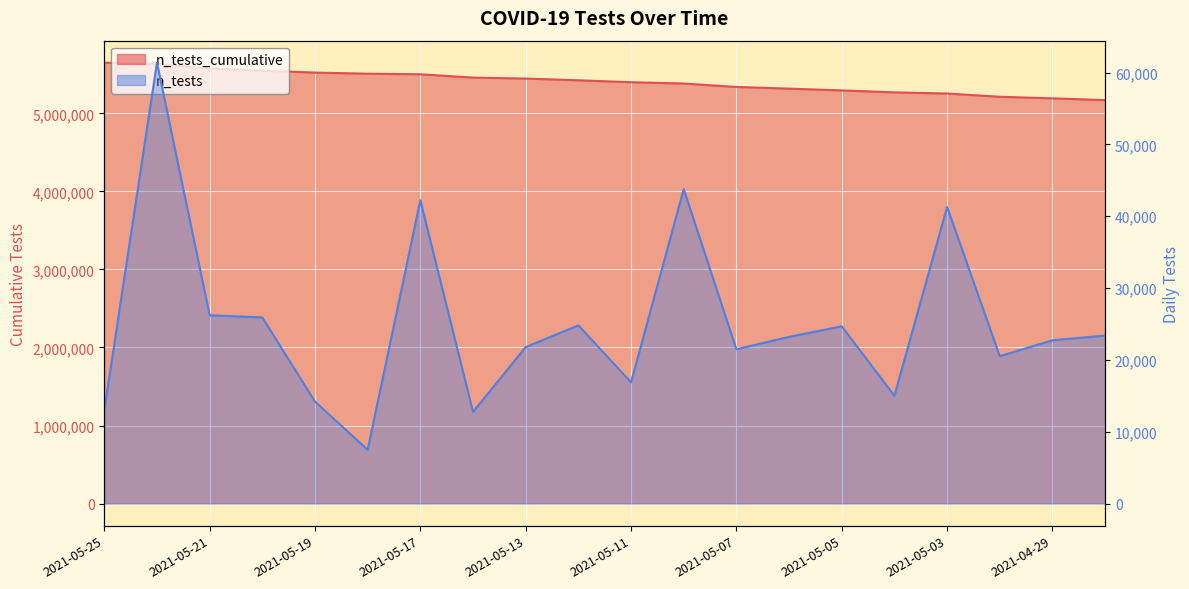

What is the average value of the n_tests_cumulative series?

5404137